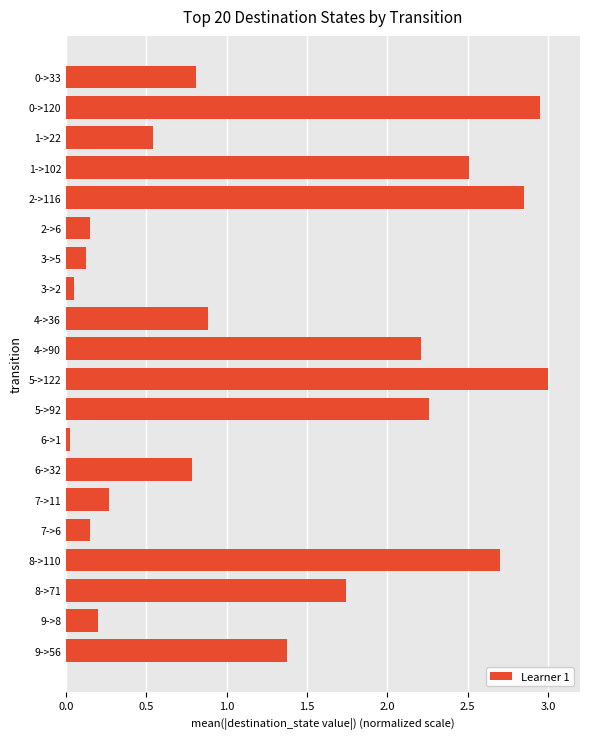

Where is the data nearest to the value 1?

4->36